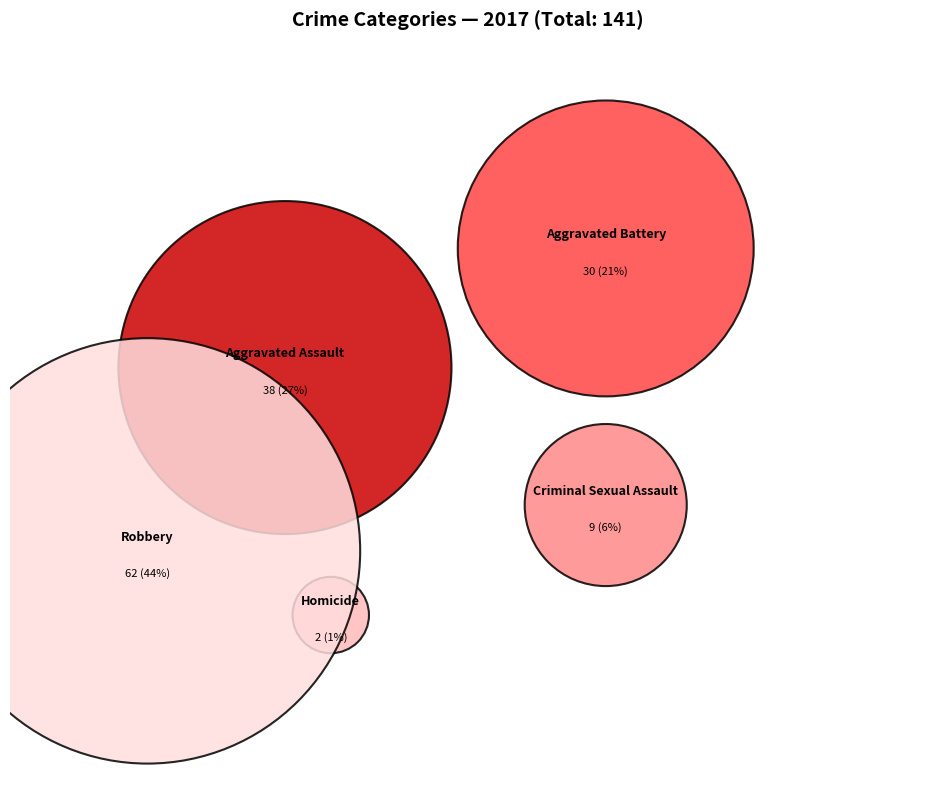

Which slice is the largest?

Robbery